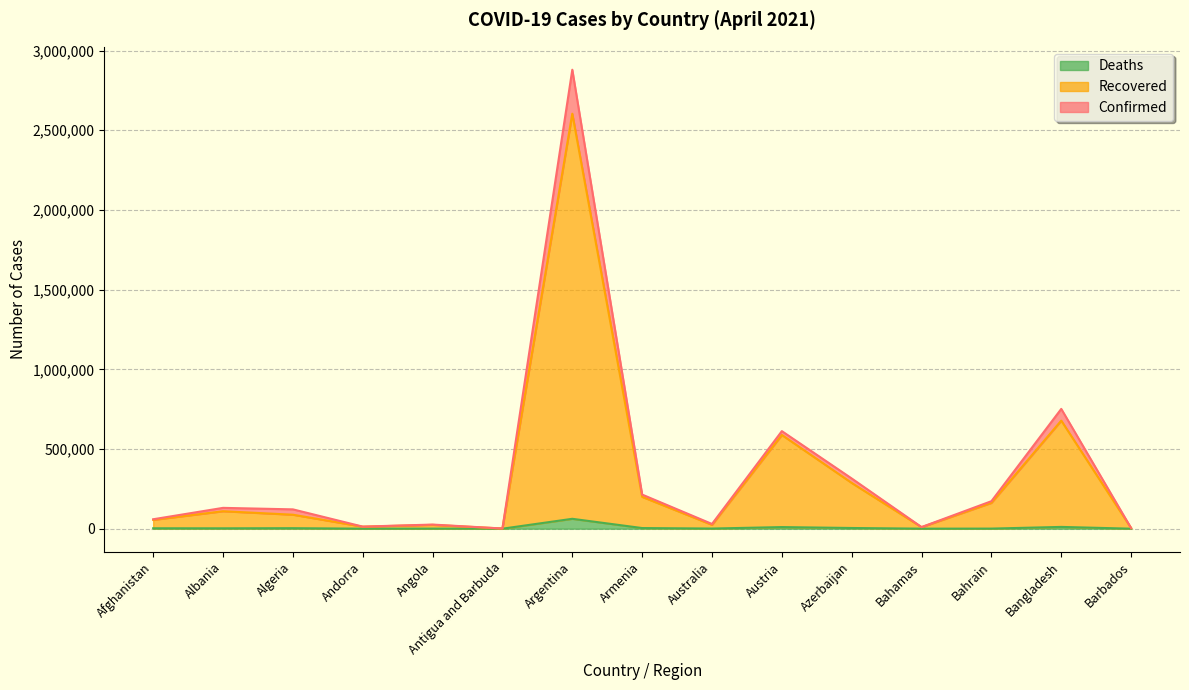

What is the approximate value of Confirmed at Afghanistan, to the nearest 10?

59220